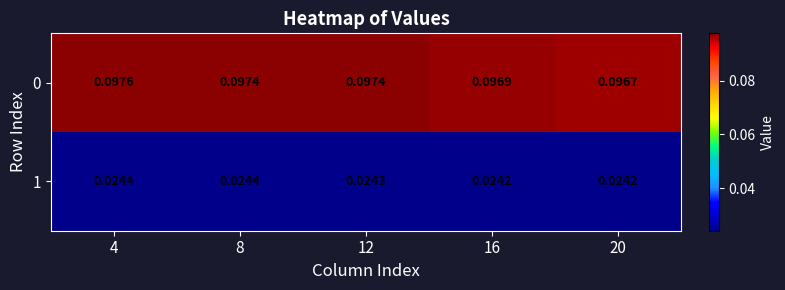

Is the value of 0 at 12 greater than the value of 1 at 12?

Yes